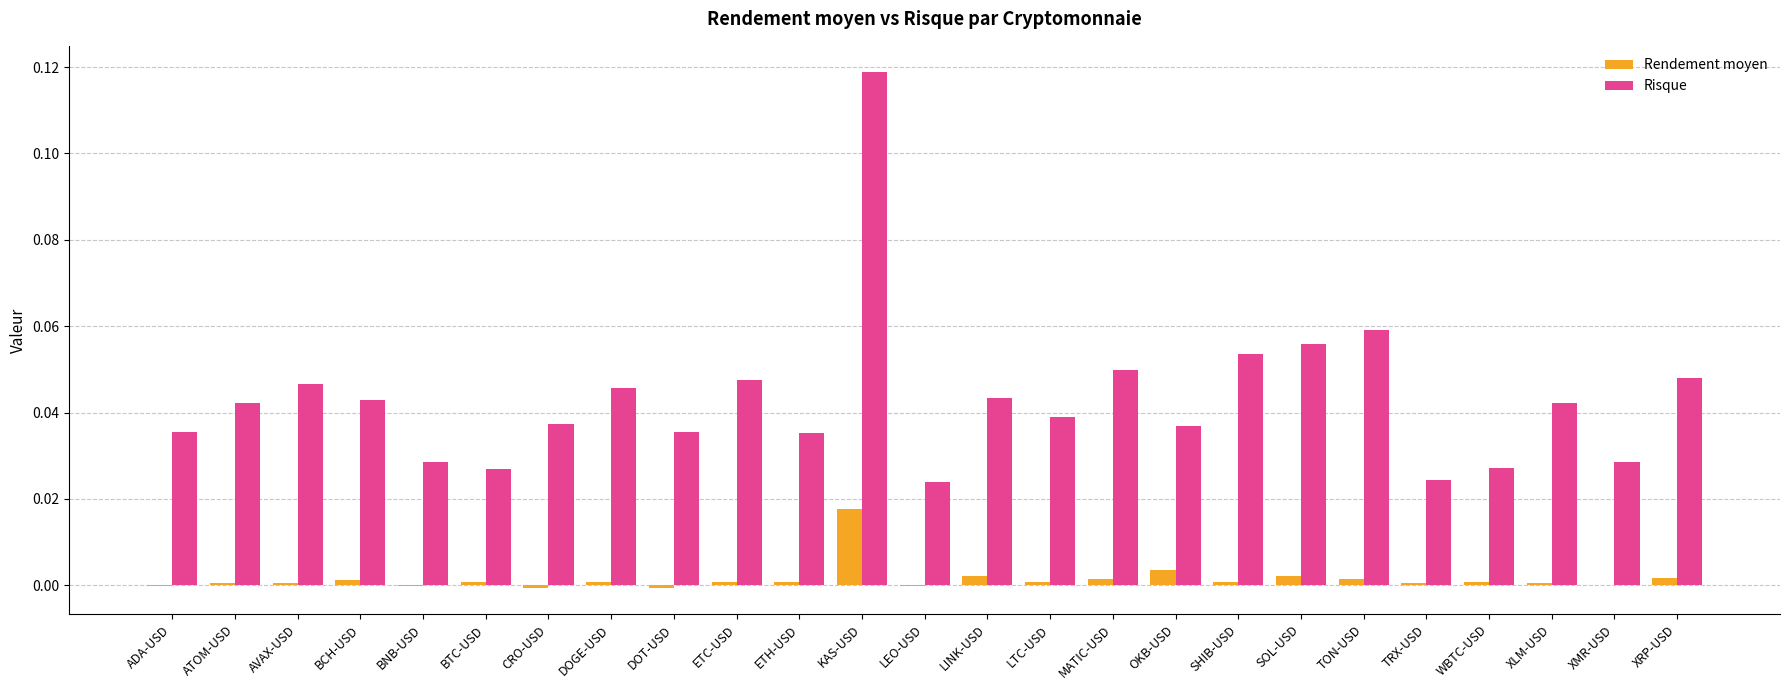

Which category has the highest value in the Risque series?

KAS-USD